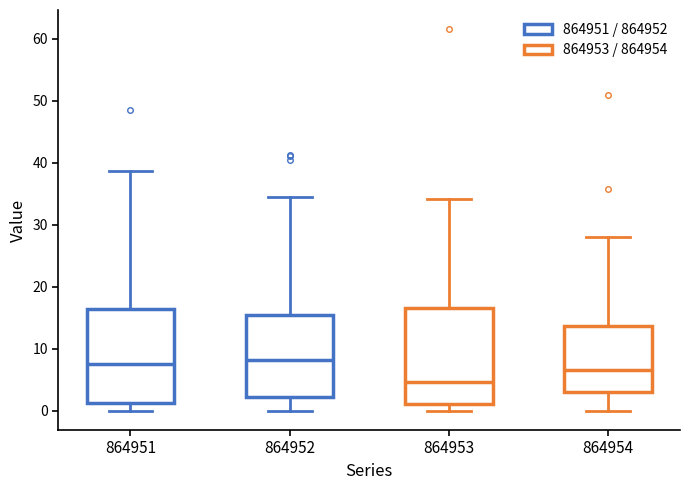

Reading left to right, transcribe this box plot: for each box, give where its median line is, the range the box spans, and where its two whiskers end, as read against the y-axis. The values are not printed on the chart, so give them approximately, as read against the axis.

864951: median 7, box 1 to 16, whiskers 0 to 39
864952: median 8, box 2 to 15, whiskers 0 to 34
864953: median 5, box 1 to 17, whiskers 0 to 34
864954: median 7, box 3 to 14, whiskers 0 to 28